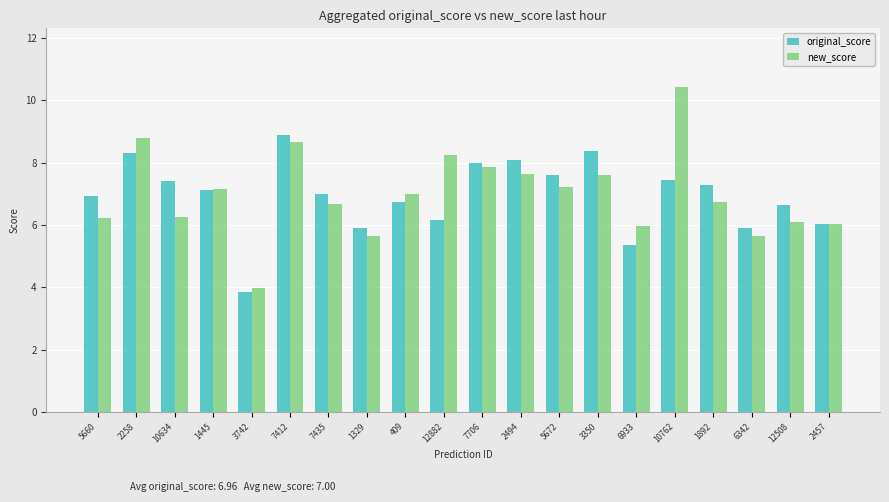

What is the difference between the second highest and minimum values in the new_score series?

4.8